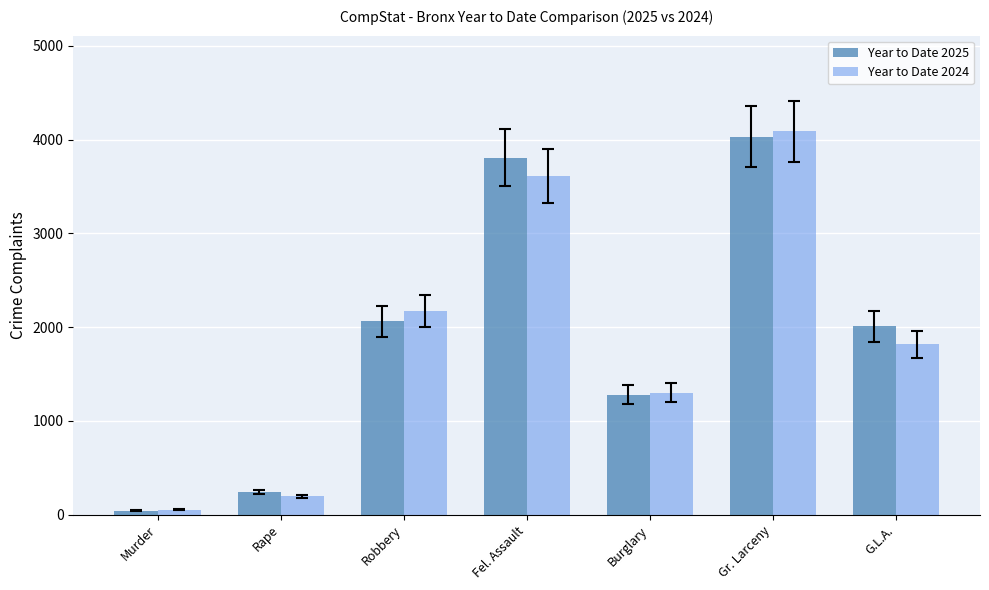

Which series has the widest spread of values?

Year to Date 2024